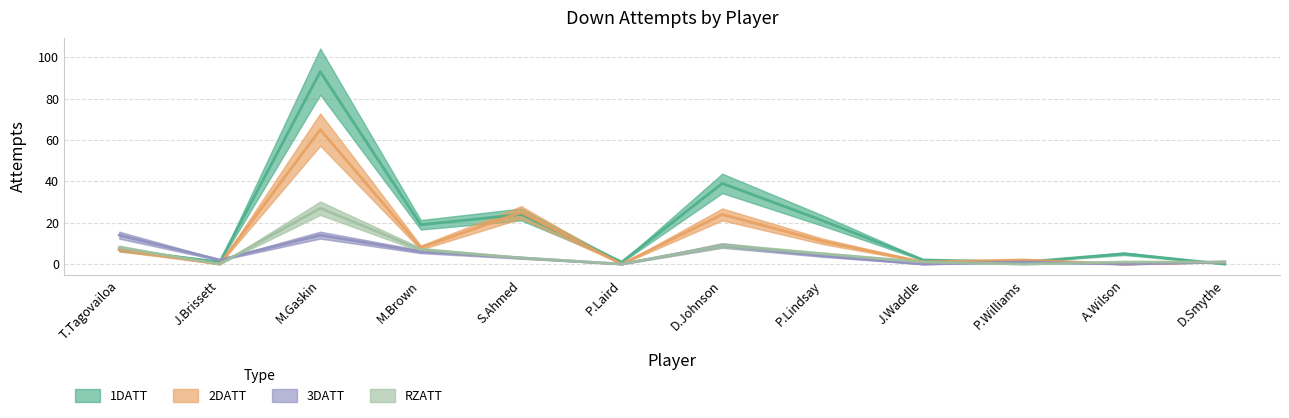

Rank the categories by 1DATT value from highest to lowest.

M.Gaskin, D.Johnson, S.Ahmed, P.Lindsay, M.Brown, T.Tagovailoa, A.Wilson, J.Waddle, J.Brissett, P.Laird, P.Williams, D.Smythe